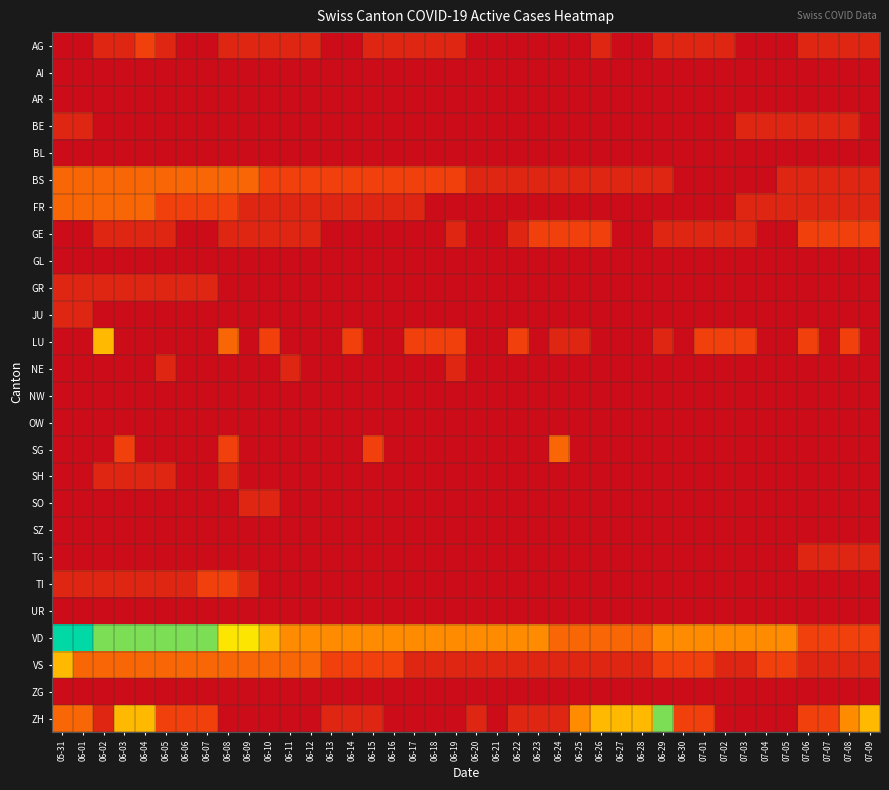

Which label corresponds to the largest value in the chart?

05-31